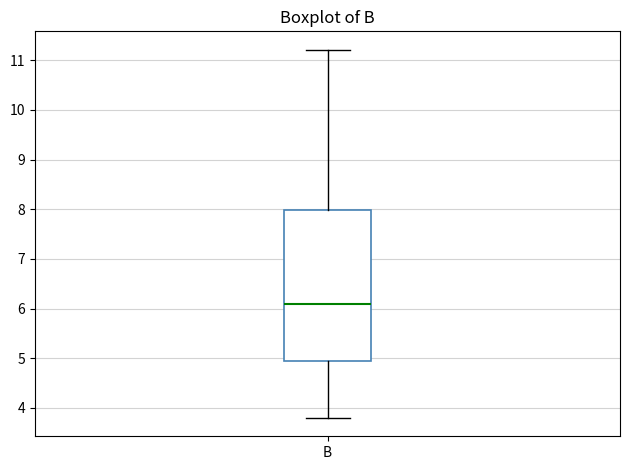

Where is the lower edge of the box for B on the y-axis? The values are not printed on the chart, so give them approximately, as read against the axis.

5.0